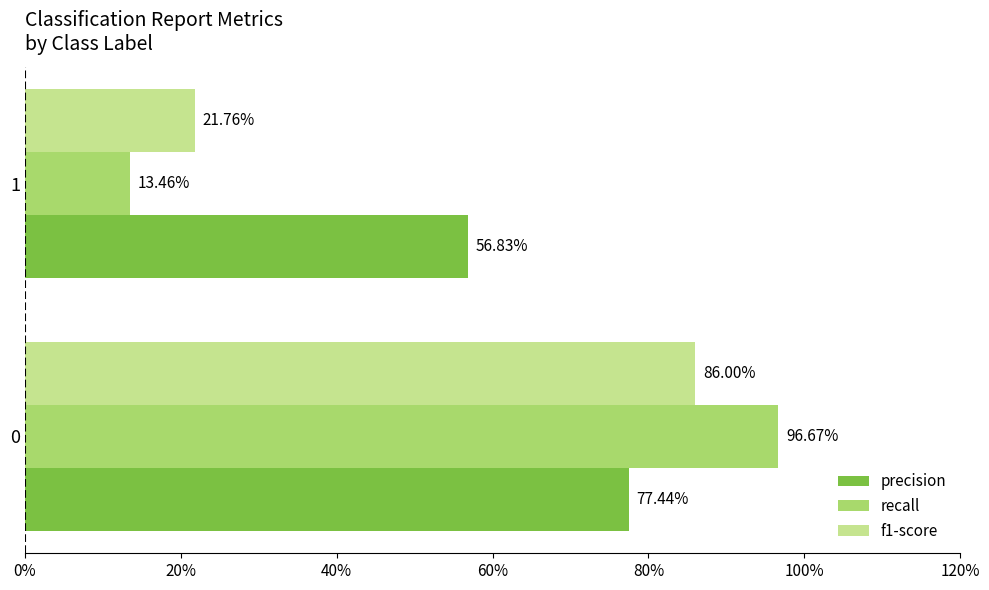

What are all the series names shown in the legend?

precision, recall, f1-score